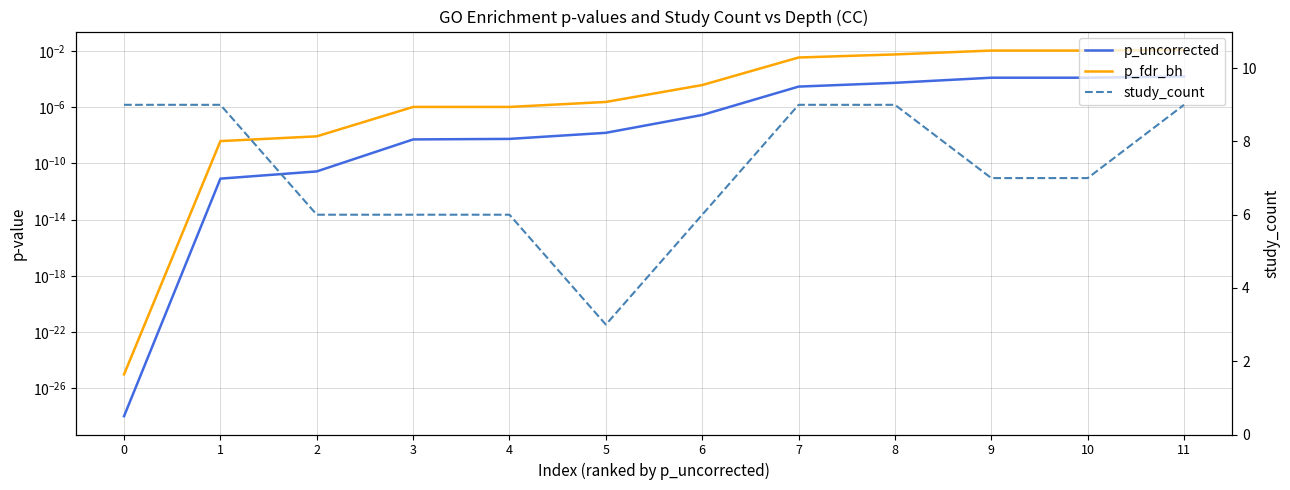

Reading left to right, list all the values displayed in this chart.

p_uncorrected: 0=0.0	1=0.0	2=0.0	3=0.0	4=0.0	5=0.0	6=0.0	7=0.0	8=0.0	9=0.0	10=0.0	11=0.0
p_fdr_bh: 0=0.0	1=0.0	2=0.0	3=0.0	4=0.0	5=0.0	6=0.0	7=0.0	8=0.0	9=0.0	10=0.0	11=0.0
study_count: 0=9.0	1=9.0	2=6.0	3=6.0	4=6.0	5=3.0	6=6.0	7=9.0	8=9.0	9=7.0	10=7.0	11=9.0